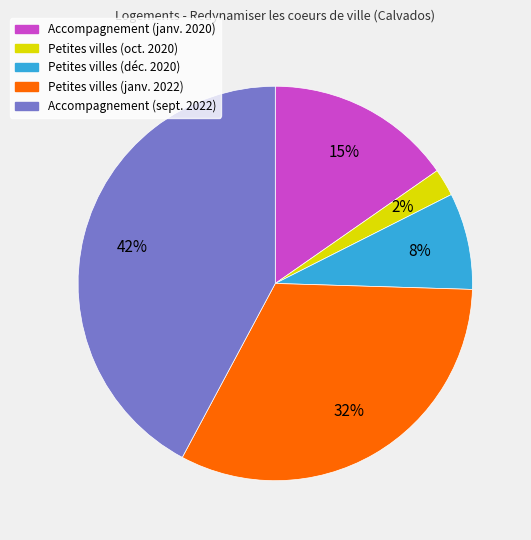

To the nearest percent, what is the average slice percentage?

20%